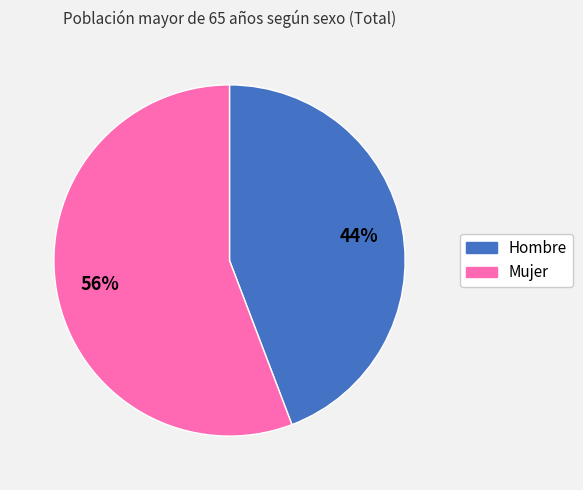

How many segments does this pie chart have?

2